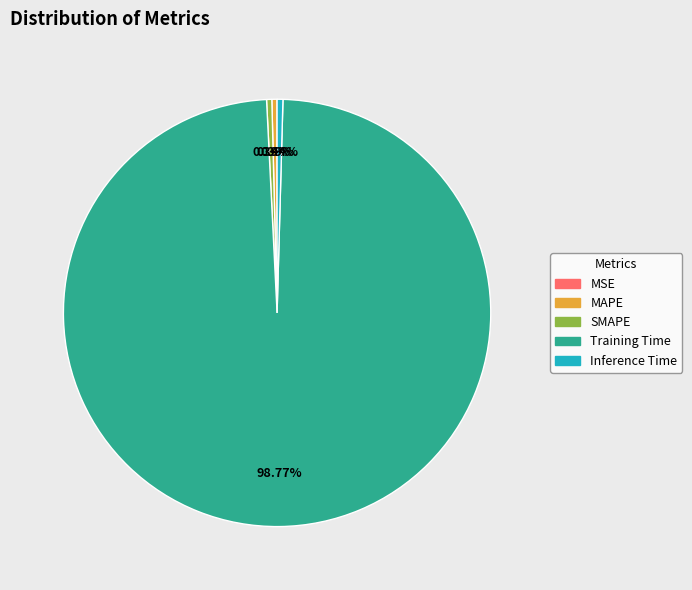

What is the largest slice in the pie chart?

Training Time